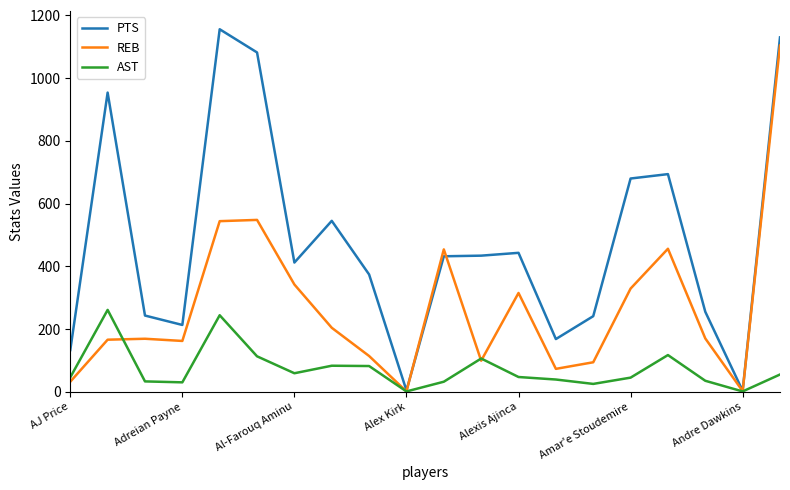

At how many categories does at least one series exceed 67?

18